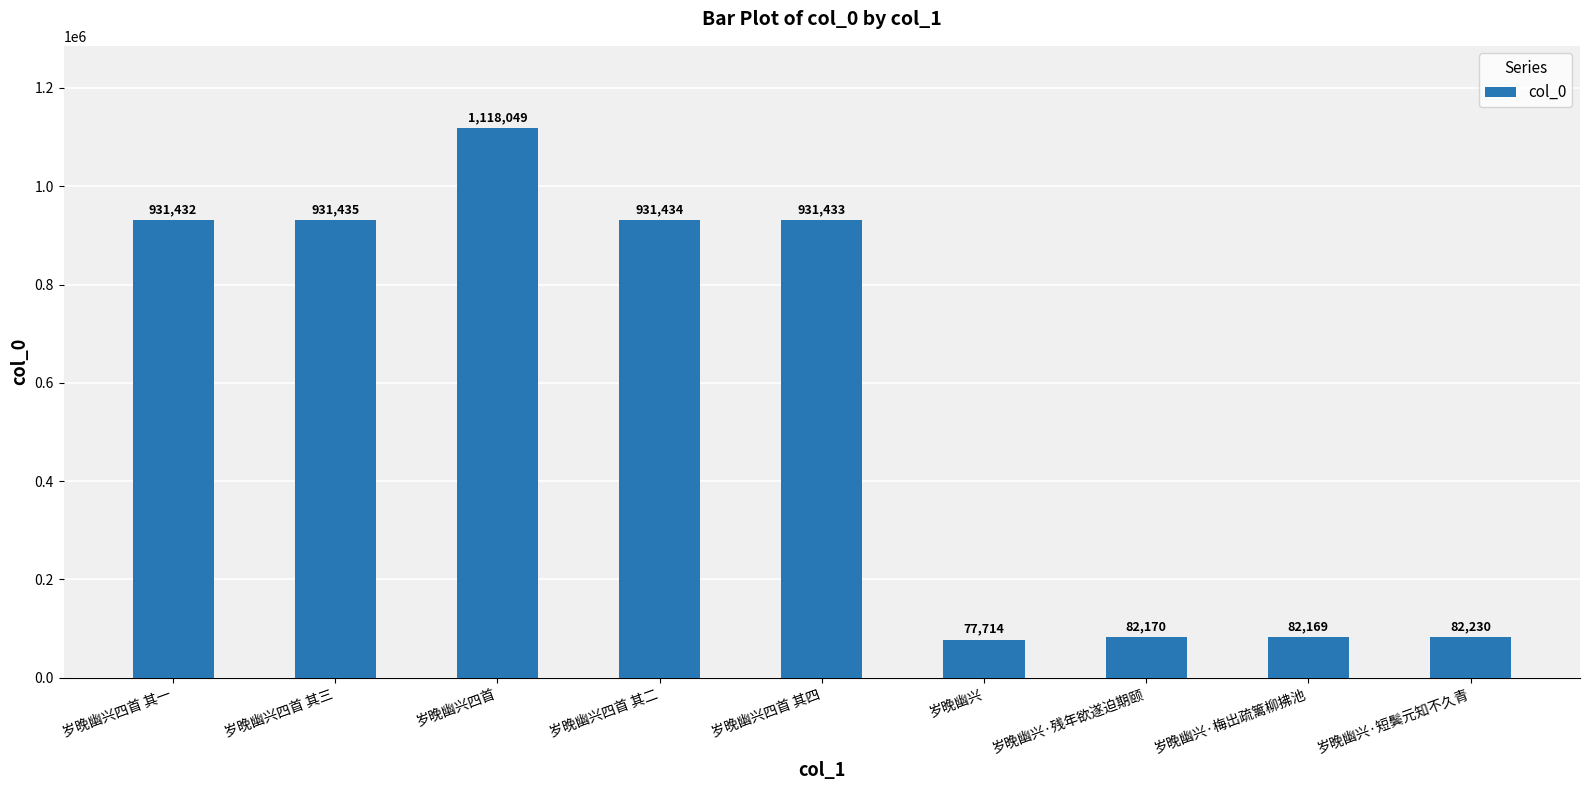

What is the change in value from 岁晚幽兴四首 其三 to 岁晚幽兴·短鬓元知不久青?

-849205